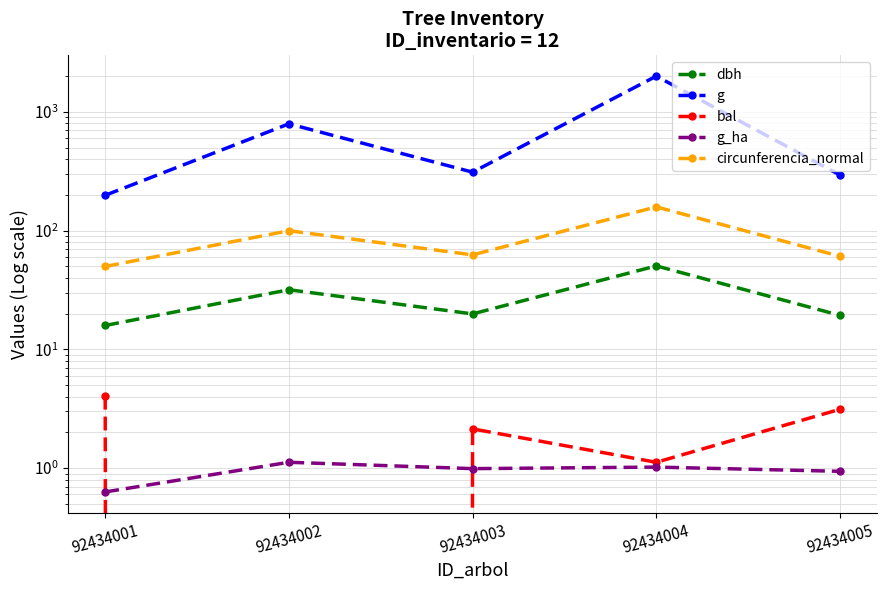

What is the value of the bal point at the 3rd from the left?

2.1